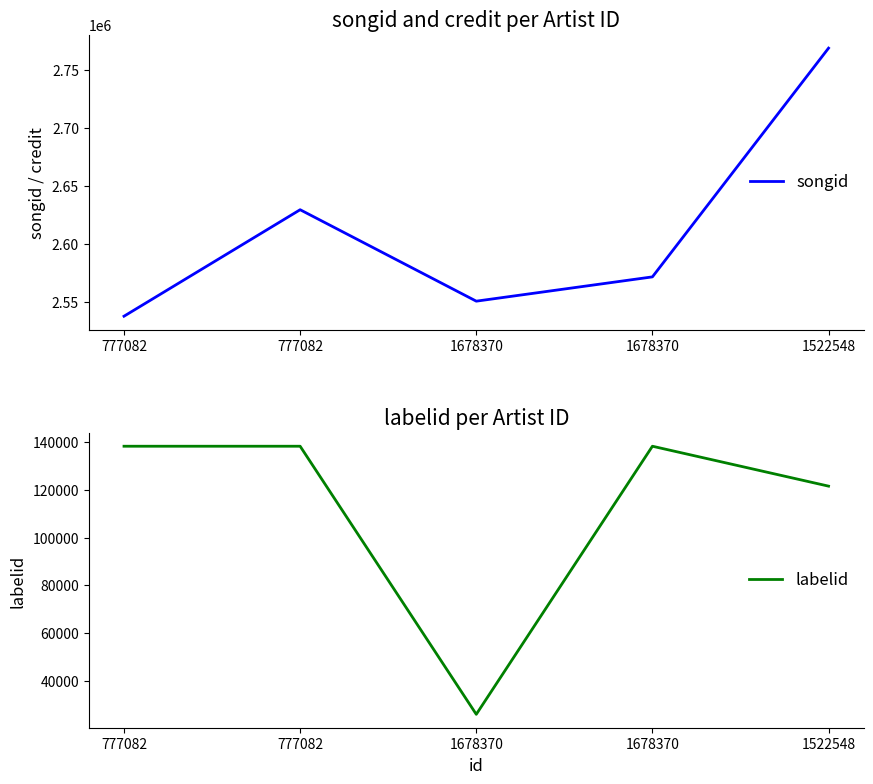

Which label corresponds to the smallest value in the chart?

1678370